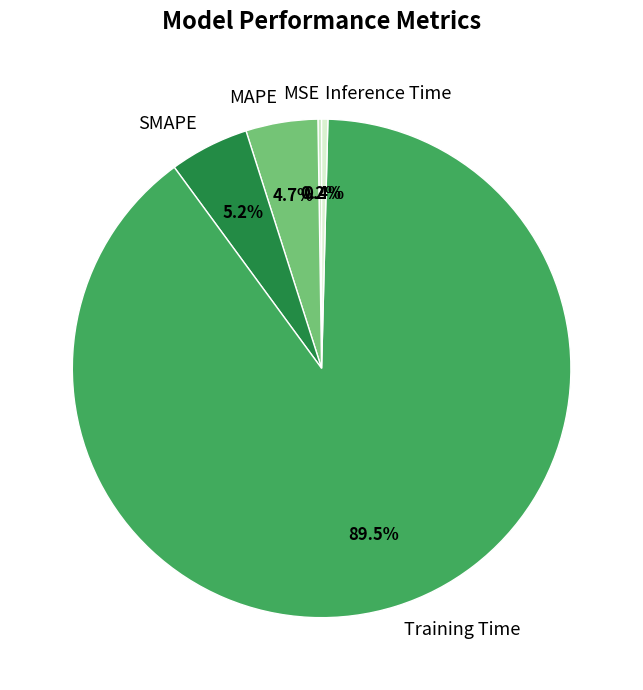

Which category has the biggest portion of the pie?

Training Time